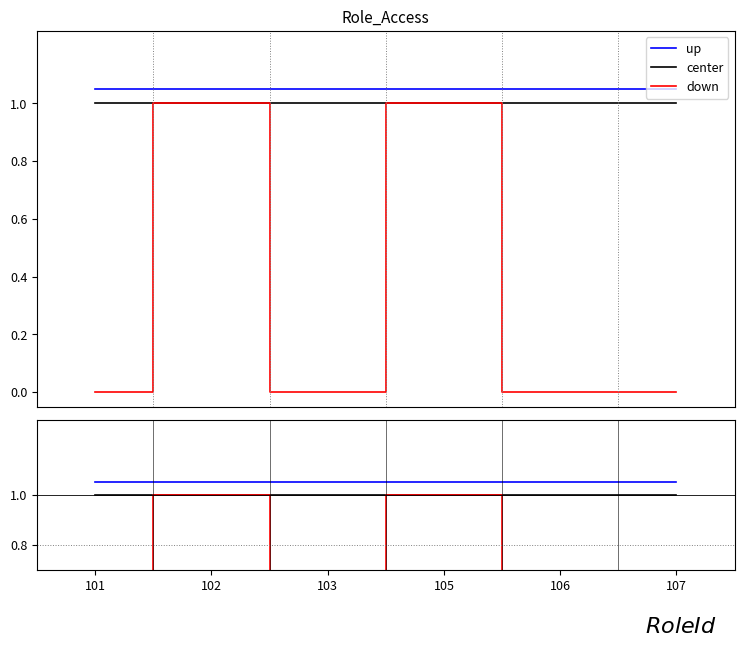

What is the value of the center point at the 6th from the left?

1.0